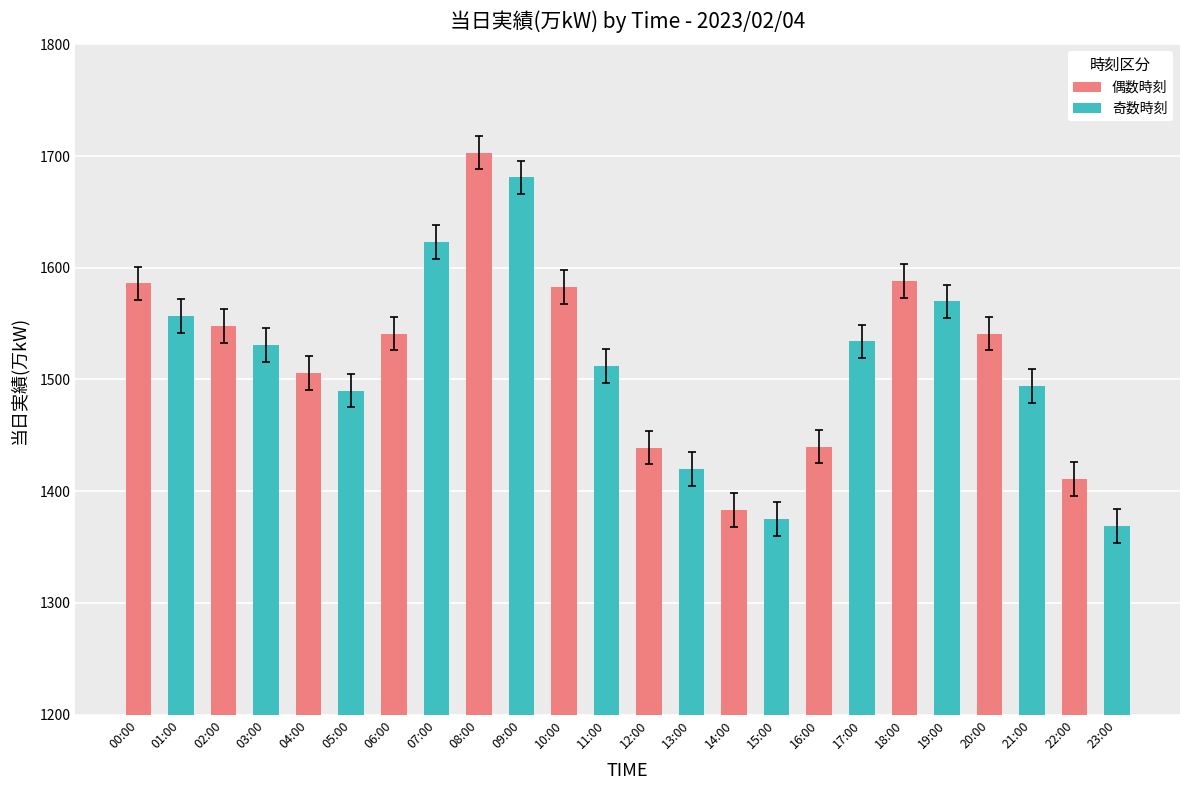

Where does the data first go above 1534?

00:00